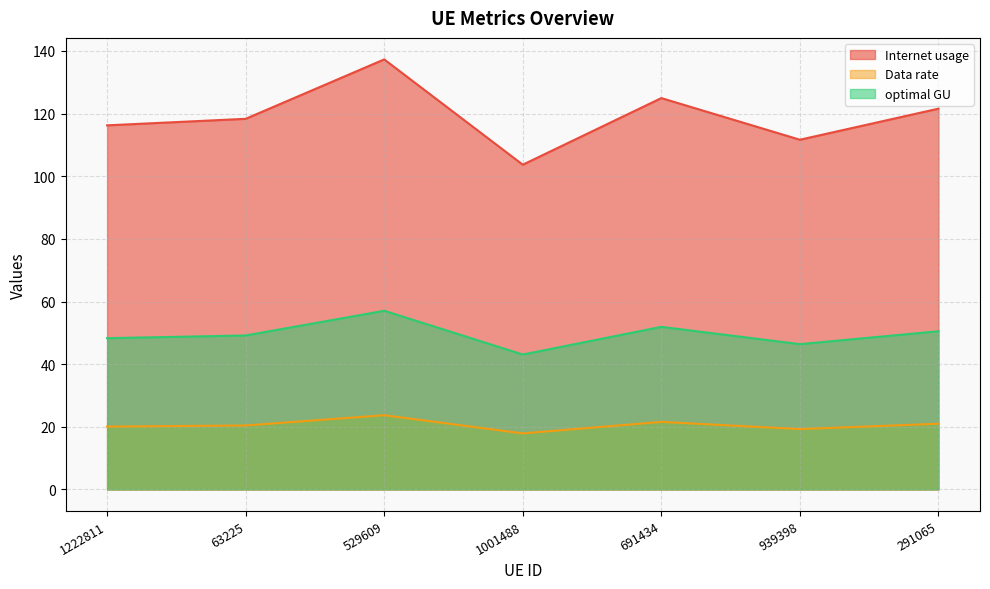

At which category does Data rate reach its first local valley?

1001488